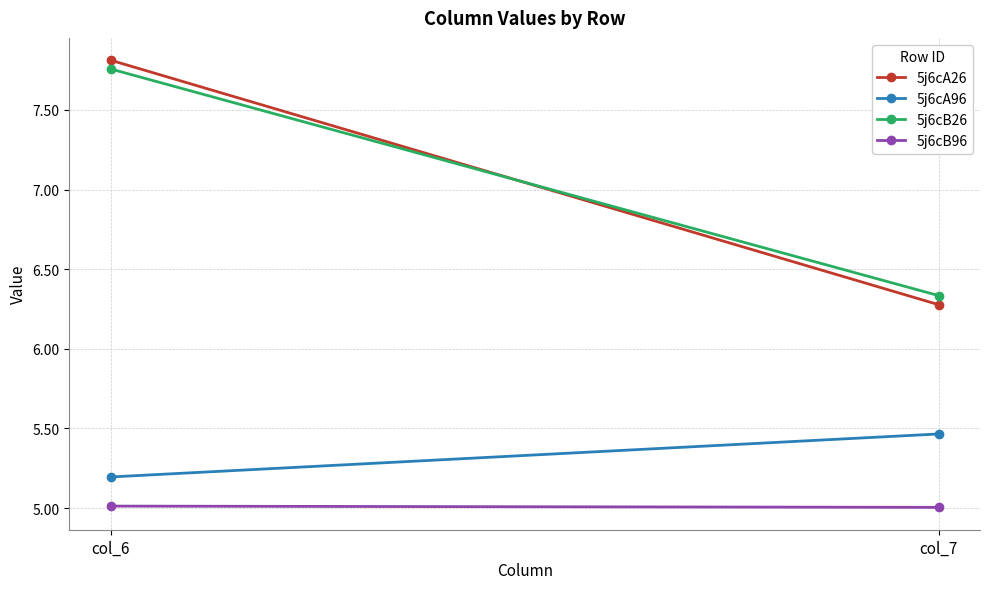

What is the greatest value displayed?

7.8